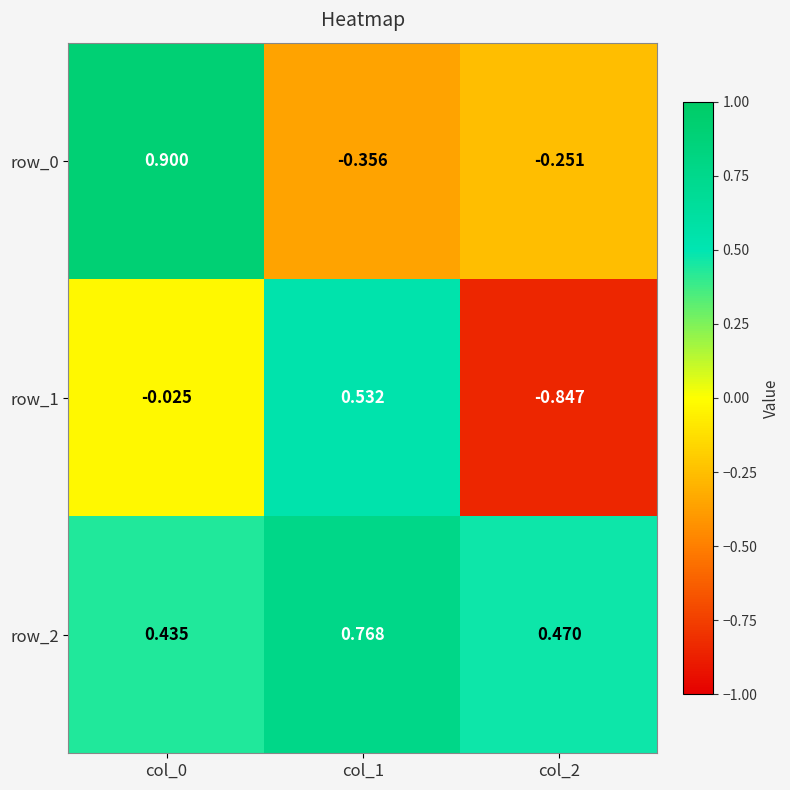

The value of row_0 at col_1 is -0.6. True or false?

False